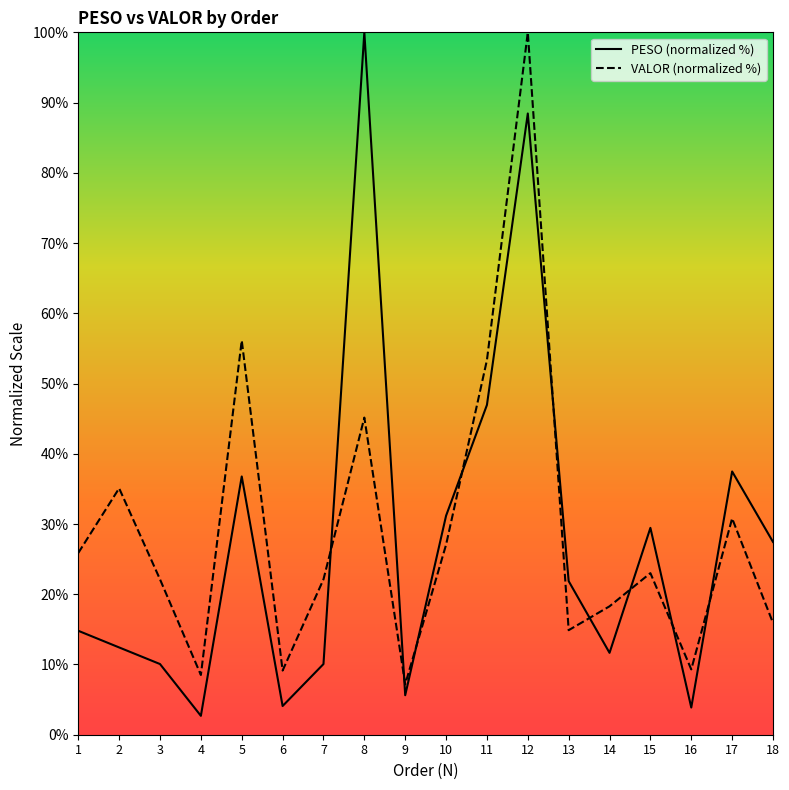

Between which two adjacent categories do PESO and VALOR first intersect?

7 and 8